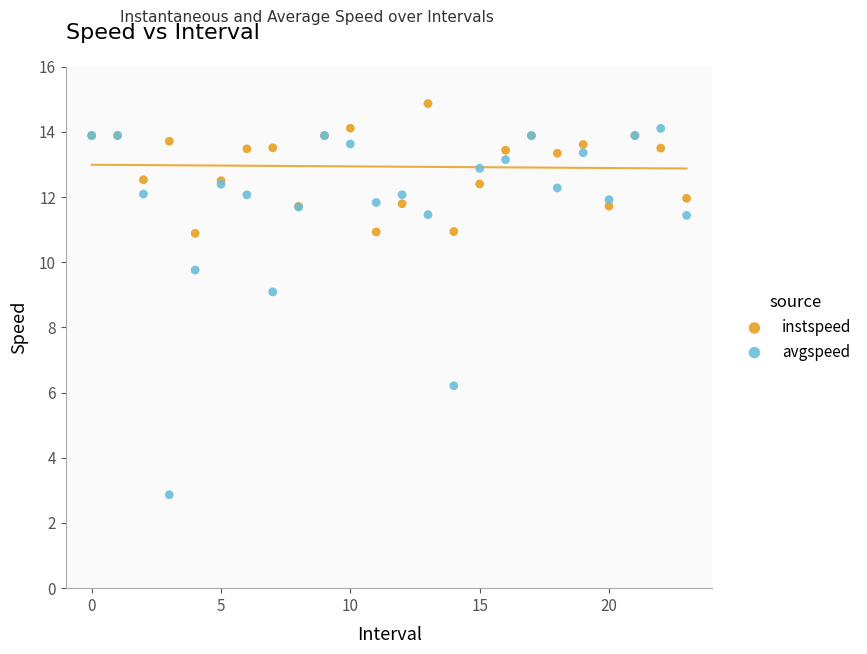

Which series has the widest spread of Y values?

avgspeed